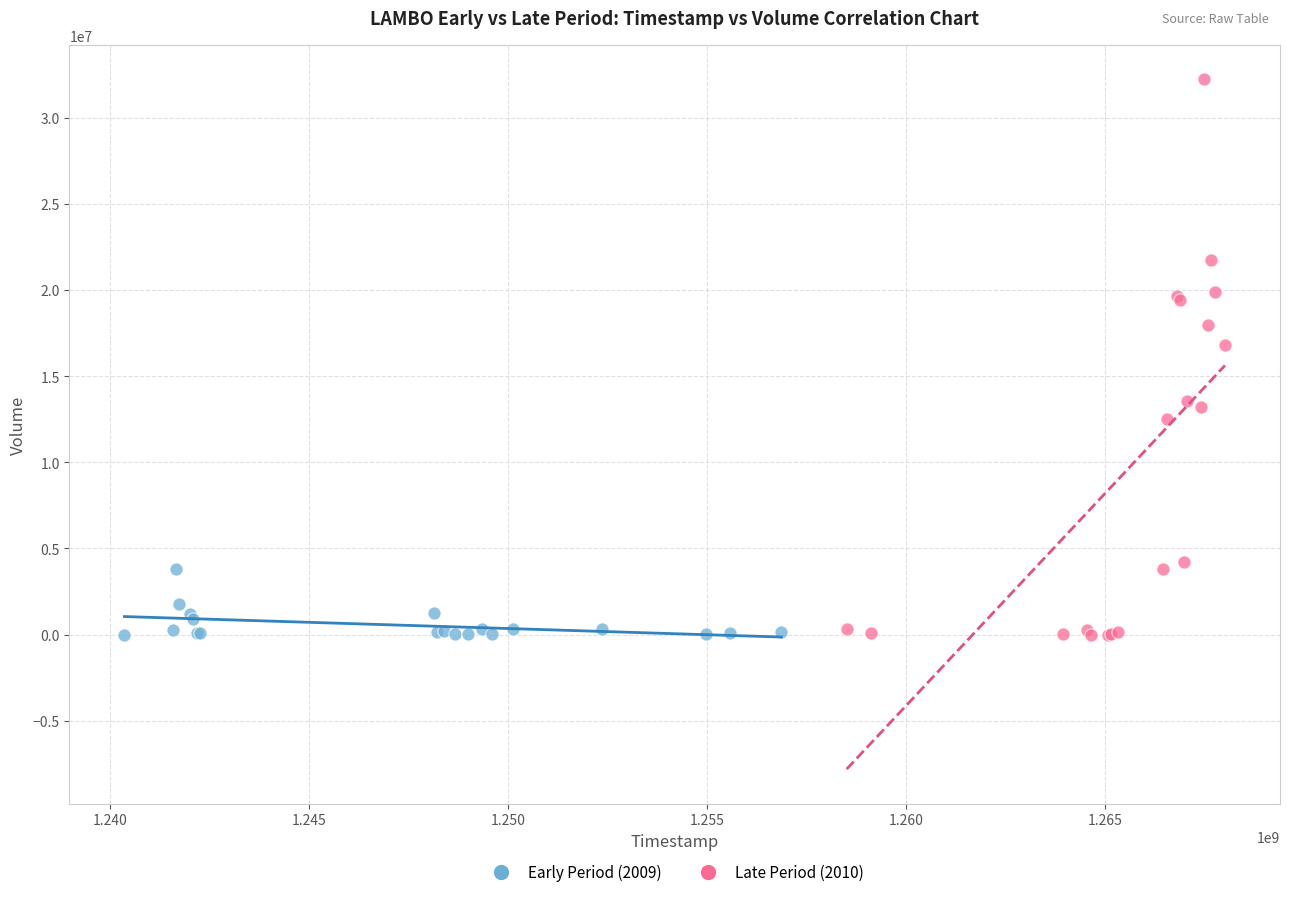

Which series has the largest Y range (max minus min)?

Late Period (2010)